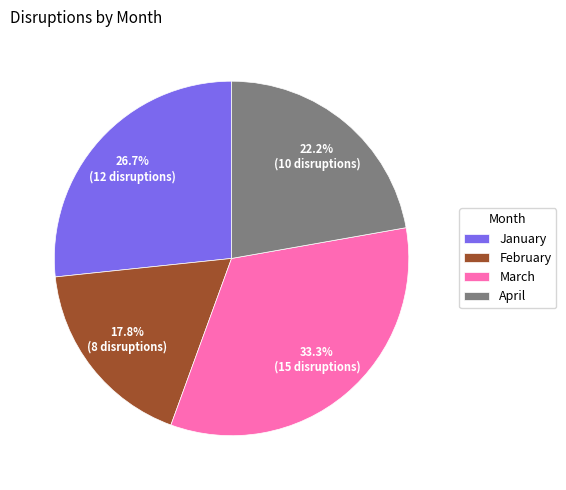

What is the ratio of the value at February to the value at April?

0.8